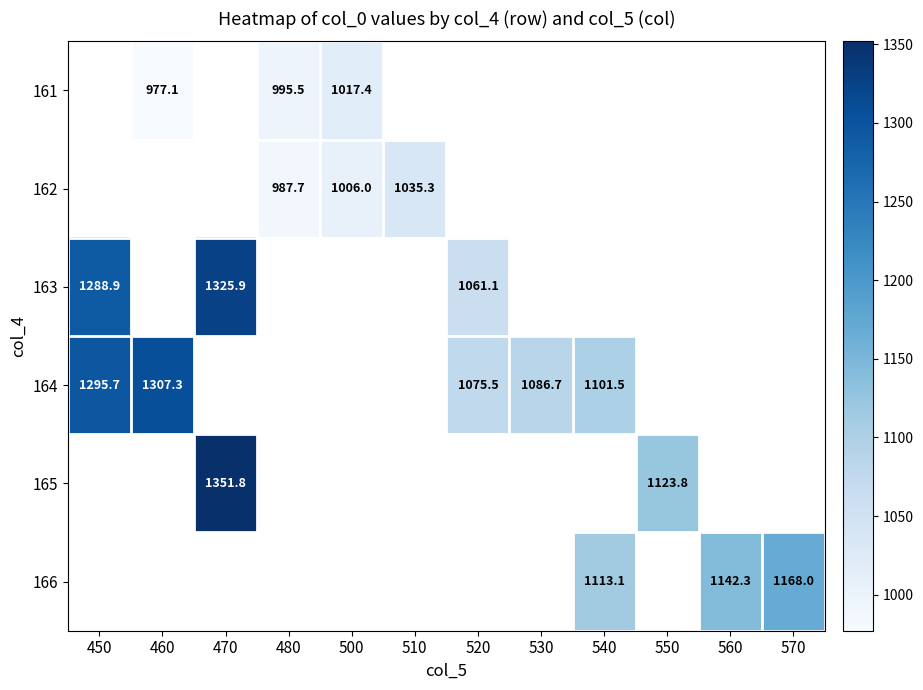

At which label is 163 closest to 1193?

450